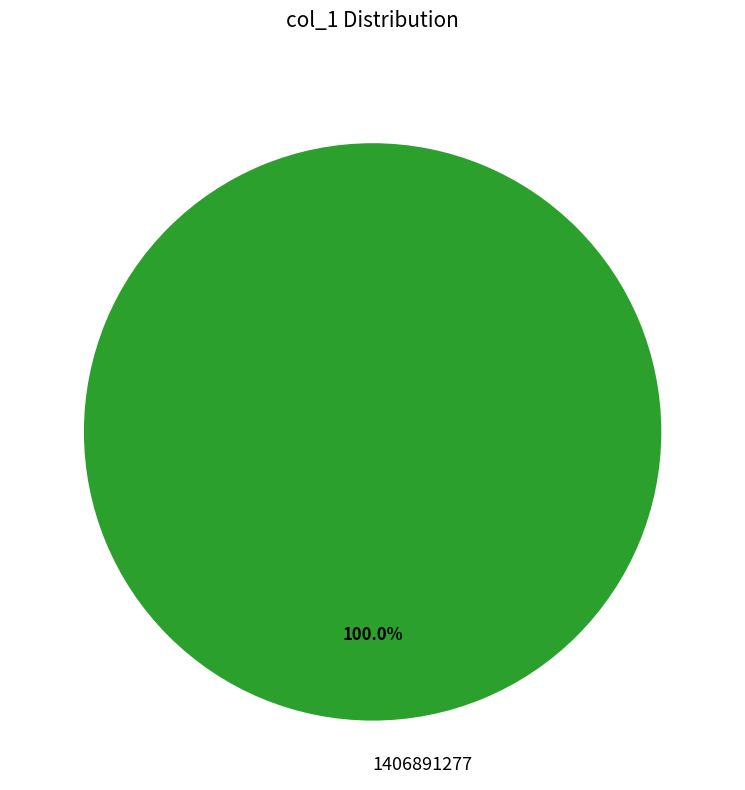

Rank the categories by value from highest to lowest.

1406891277